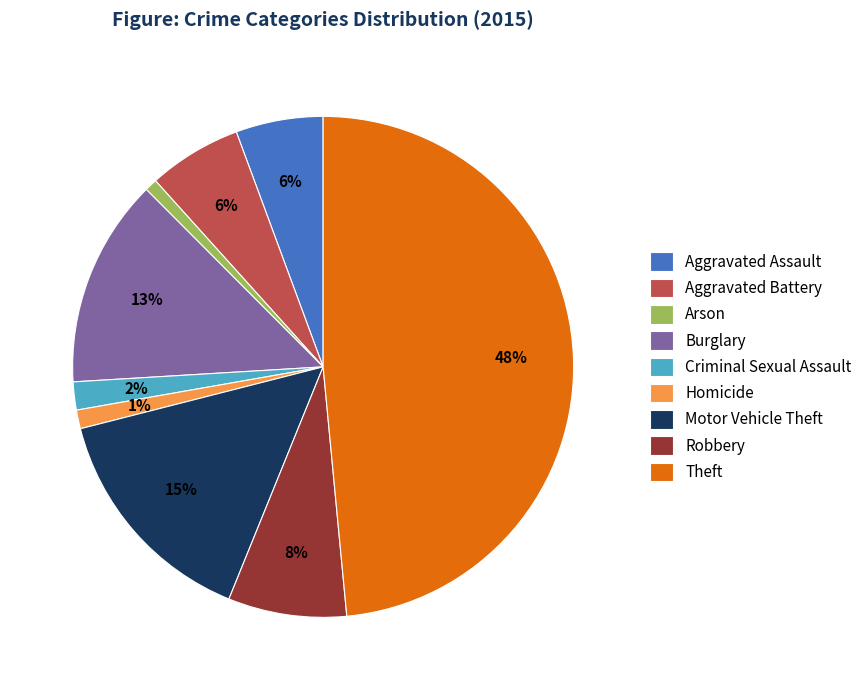

Do Homicide and Arson together represent more than half of the pie?

No